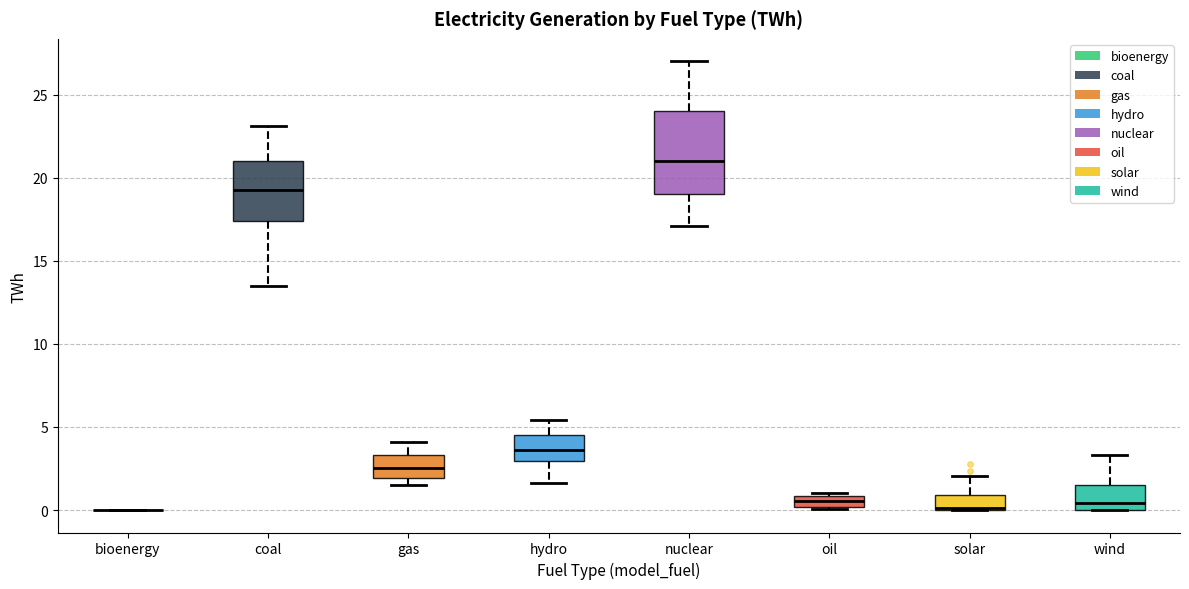

Which box is the tallest, from its lower edge to its upper edge?

nuclear